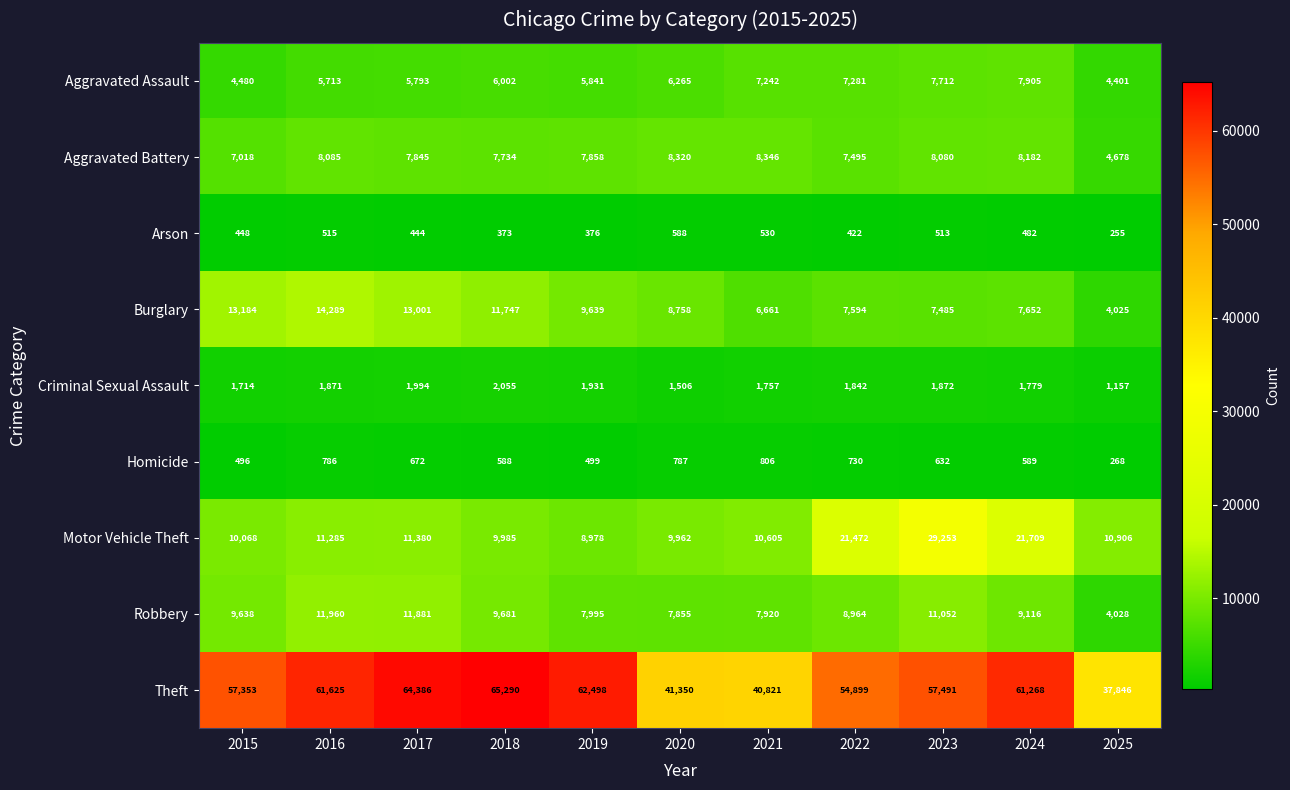

True or false: Arson has a value of 672 at 2019.

False